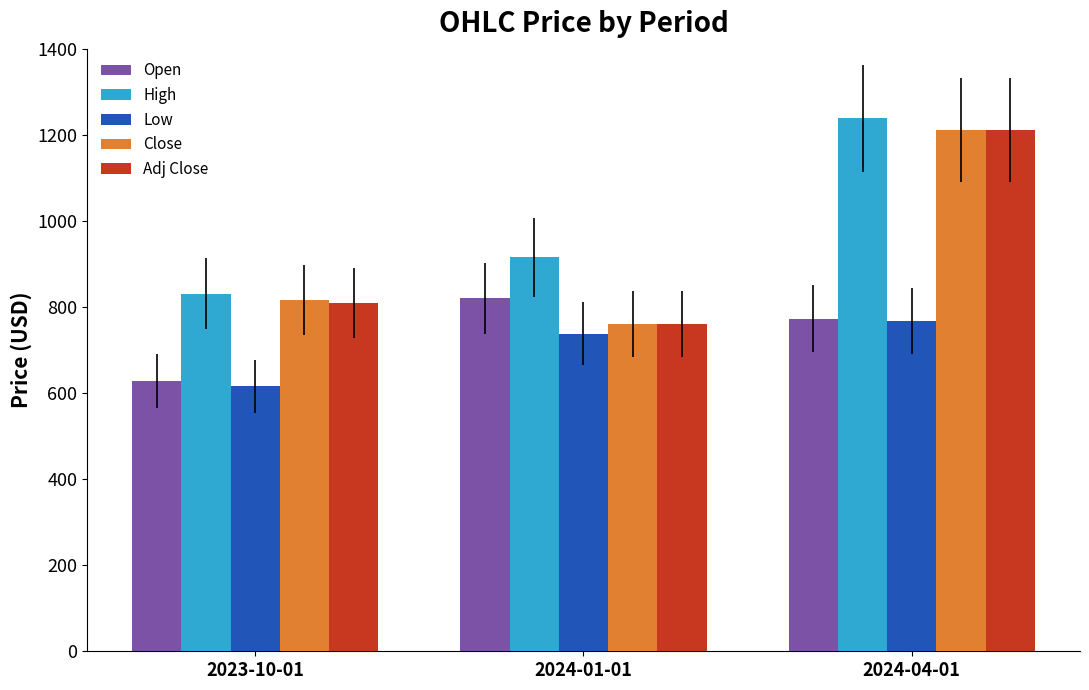

What are all the series names shown in the legend?

Open, High, Low, Close, Adj Close